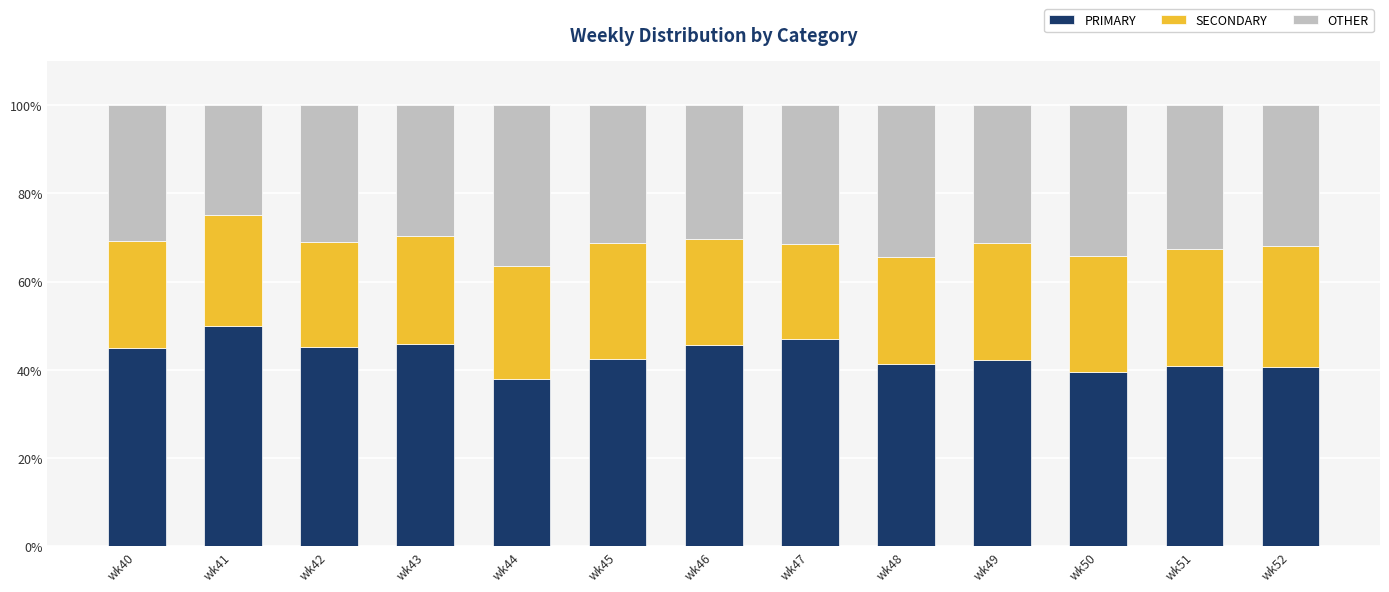

How many categories are shown in the chart?

13